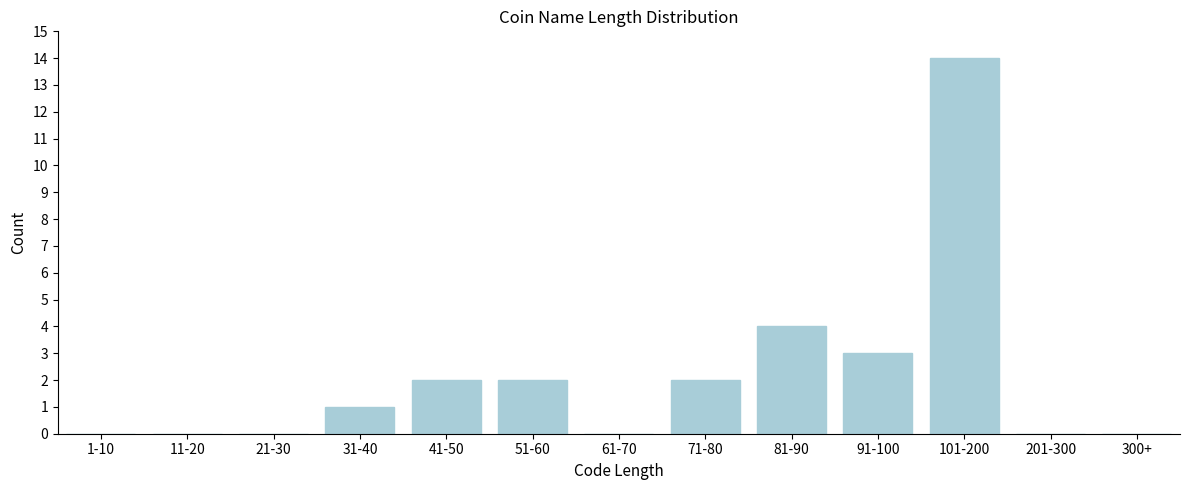

Reading left to right, list all the values displayed in this chart.

1-10=0	11-20=0	21-30=0	31-40=1	41-50=2	51-60=2	61-70=0	71-80=2	81-90=4	91-100=3	101-200=14	201-300=0	300+=0